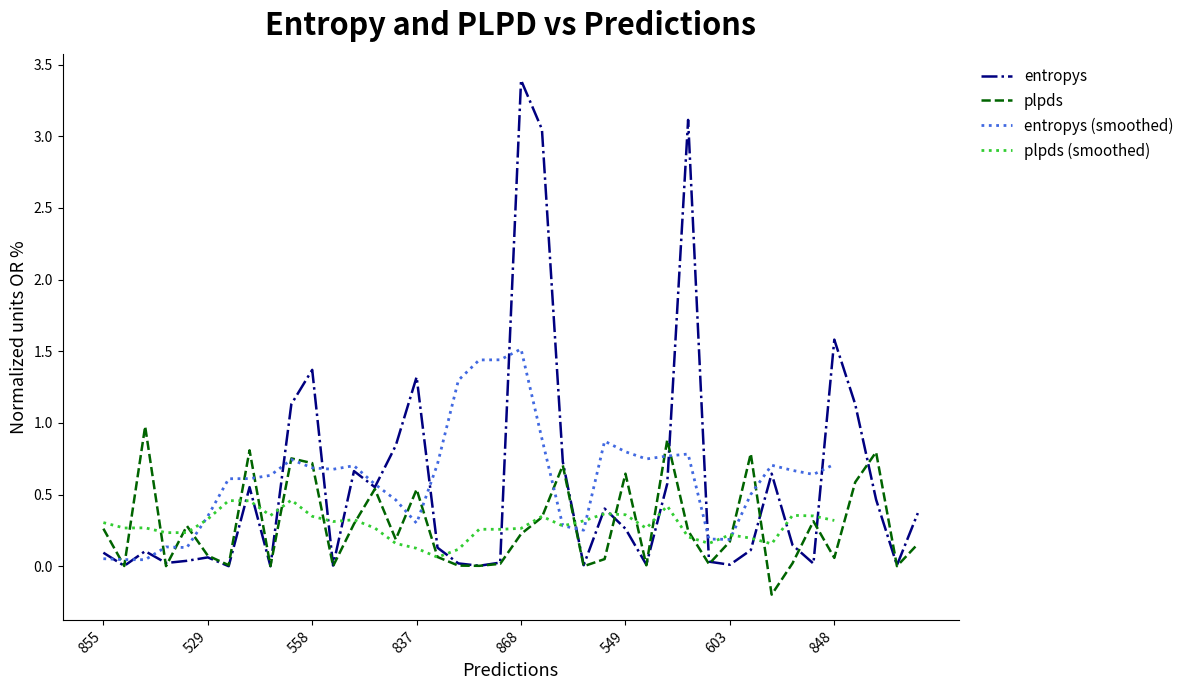

What is the approximate value of entropys at 855?

0.1